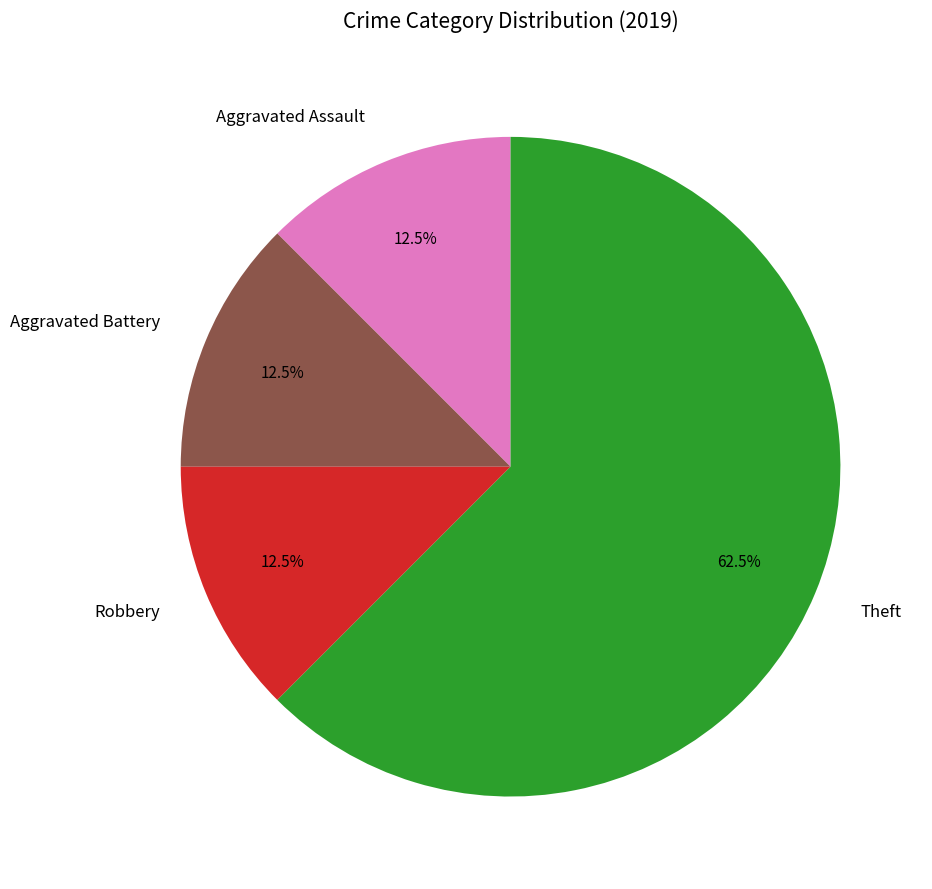

True or false: Robbery accounts for 1% of the total.

False